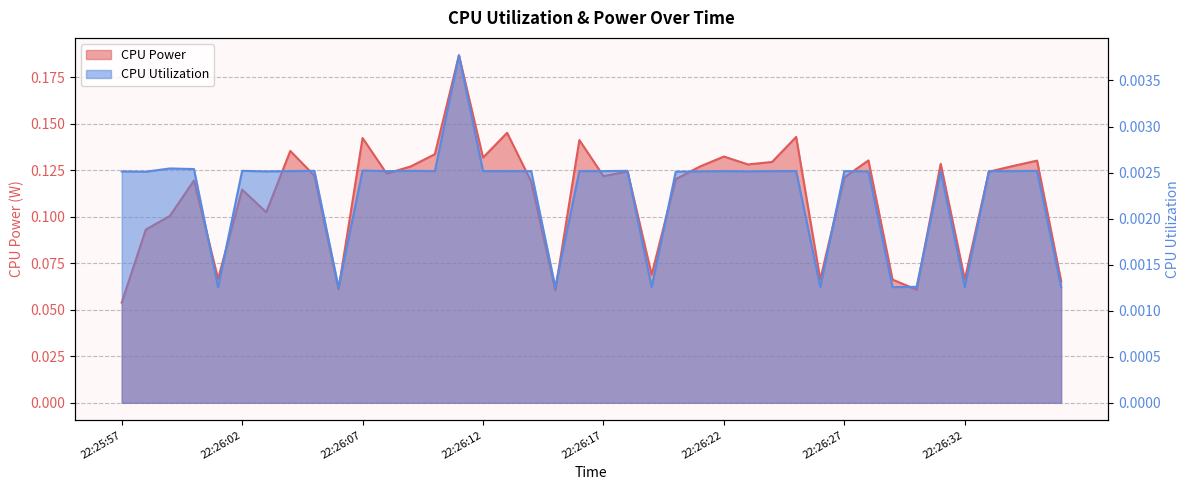

At how many categories does at least one series exceed 0?

40